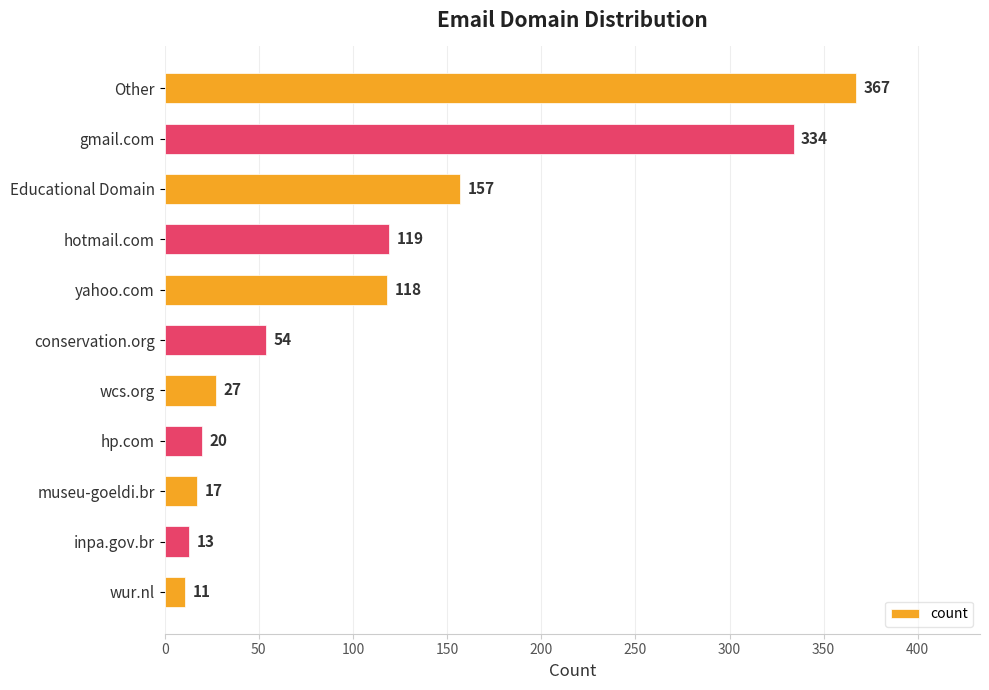

Reading top to bottom, what are all the values shown in this chart?

367	334	157	119	118	54	27	20	17	13	11